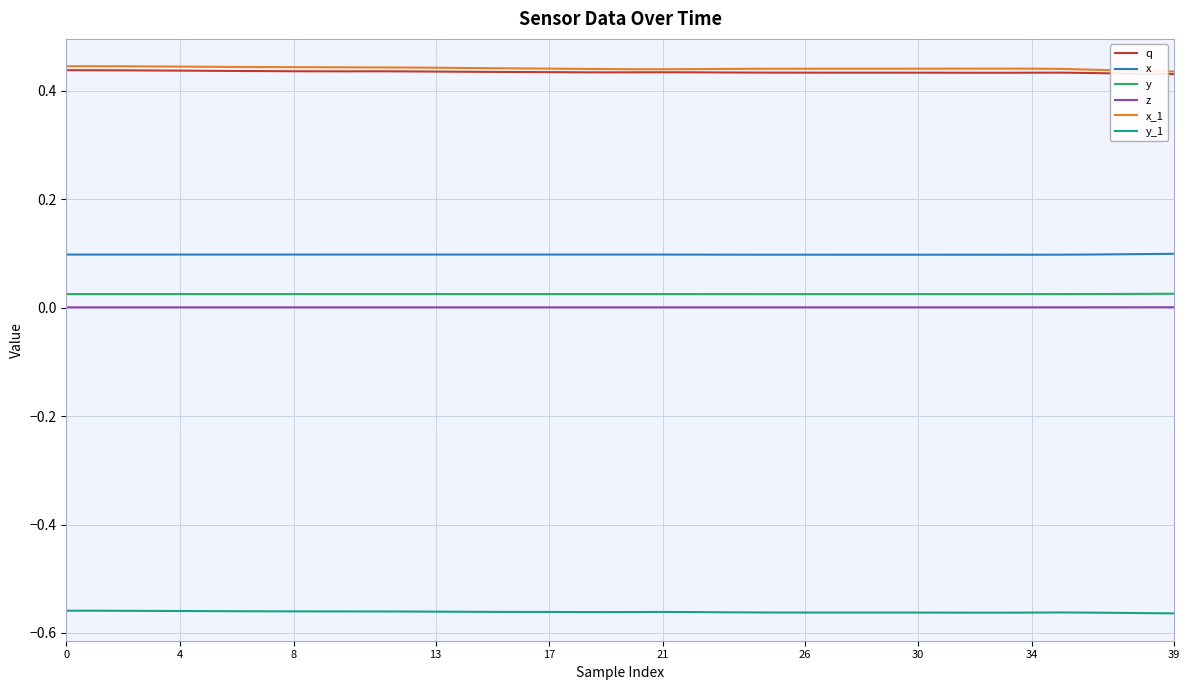

True or false: q and x intersect in this chart.

False